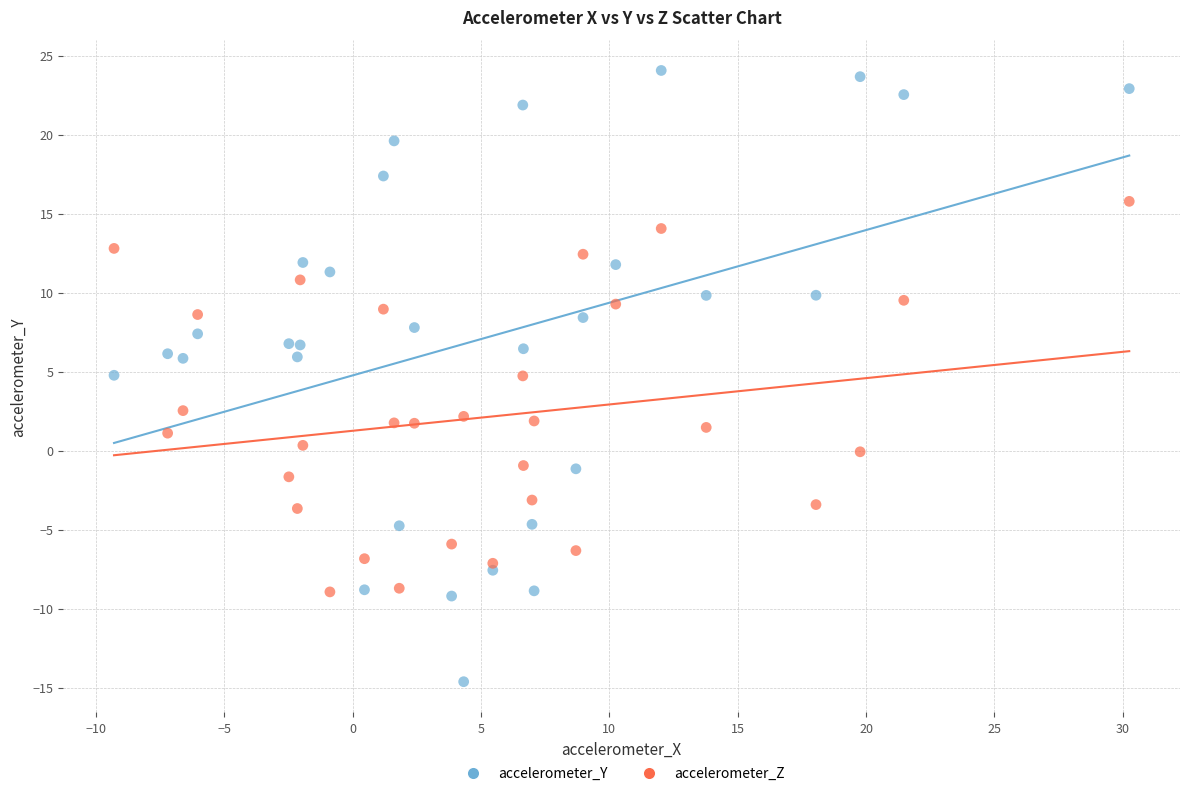

Across all data points, what is the range of Y values (max minus min)?

38.7